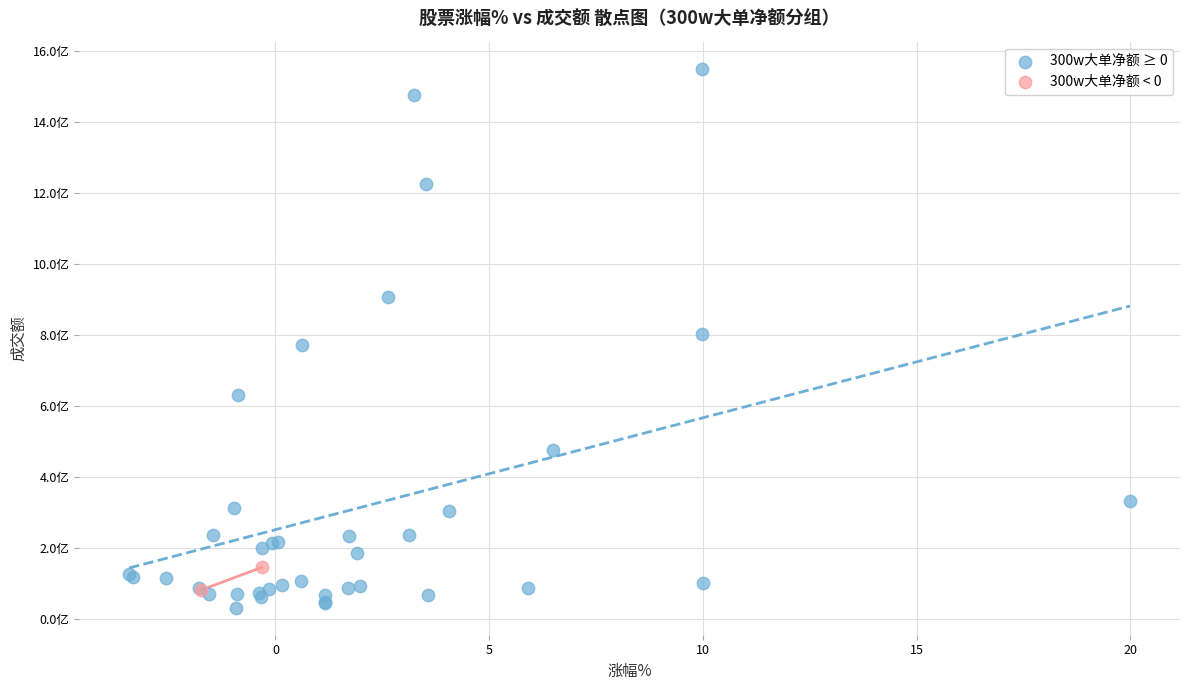

What are all the series names shown in the legend?

300w大单净额 ≥ 0, 300w大单净额 < 0